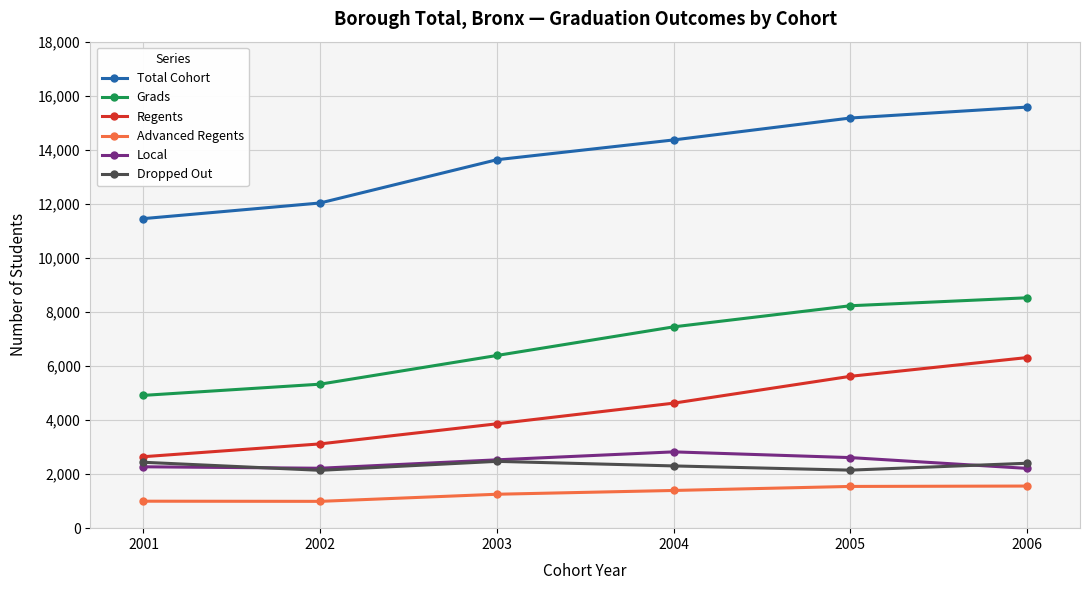

Does the chart have visible grid lines?

Yes